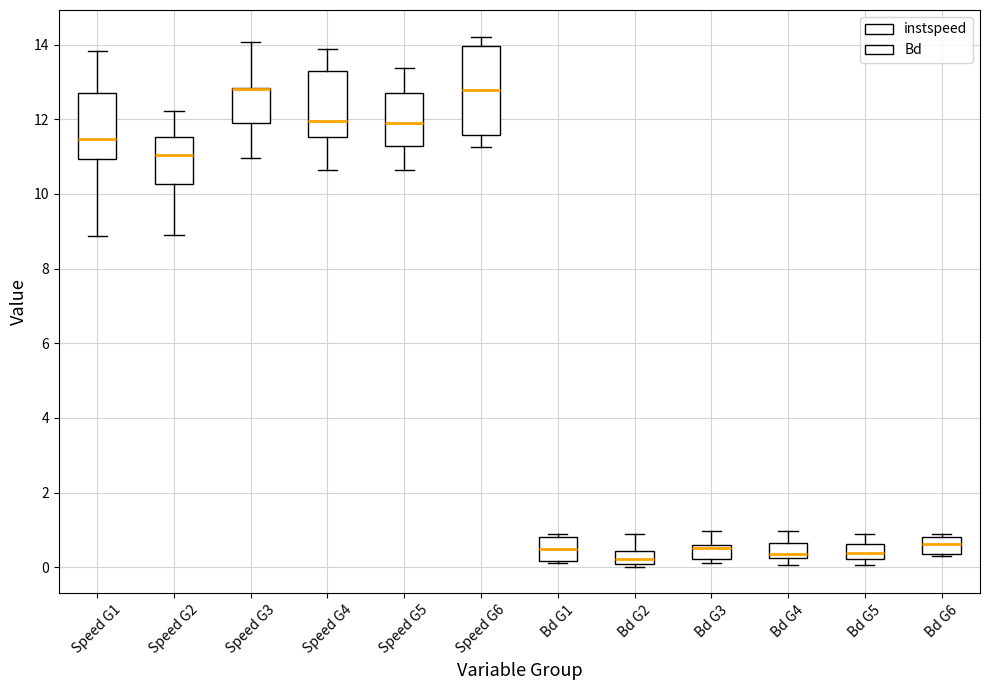

Which box is the tallest, from its lower edge to its upper edge?

Speed G6